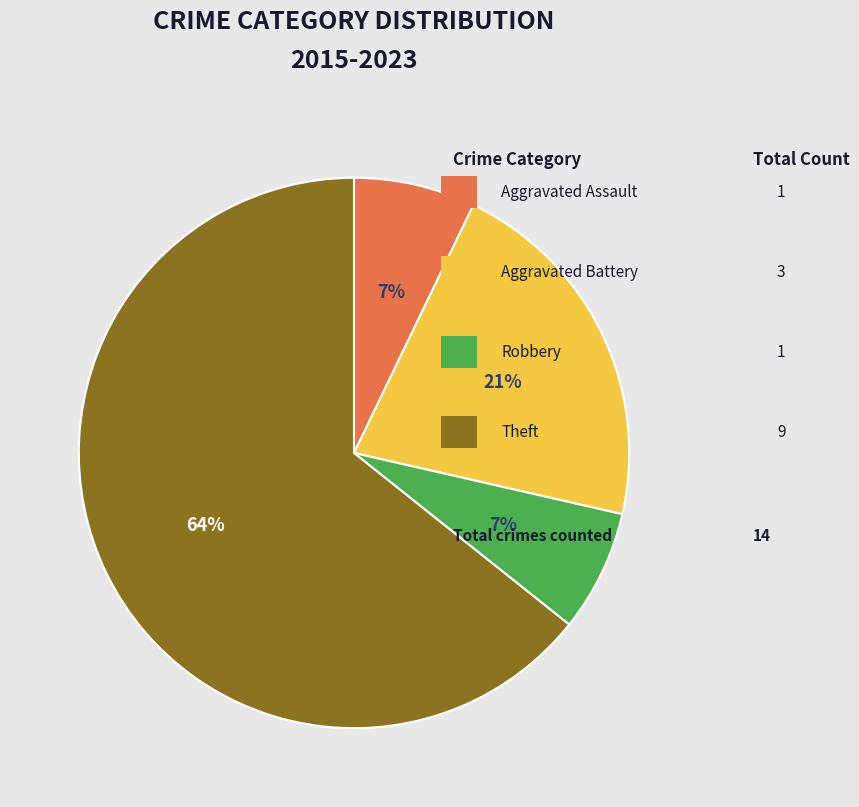

Is there any slice that represents more than half of the pie?

Yes